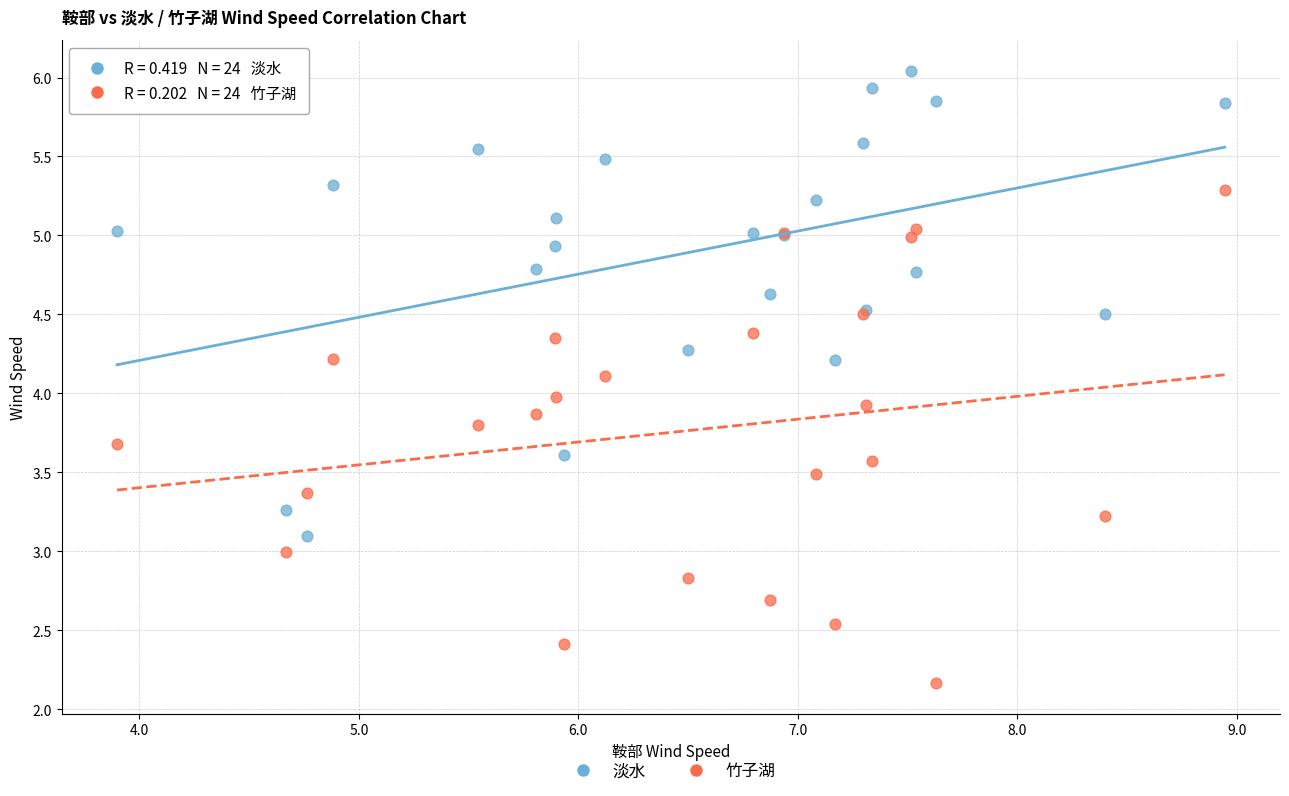

Which series has the widest spread of Y values?

竹子湖